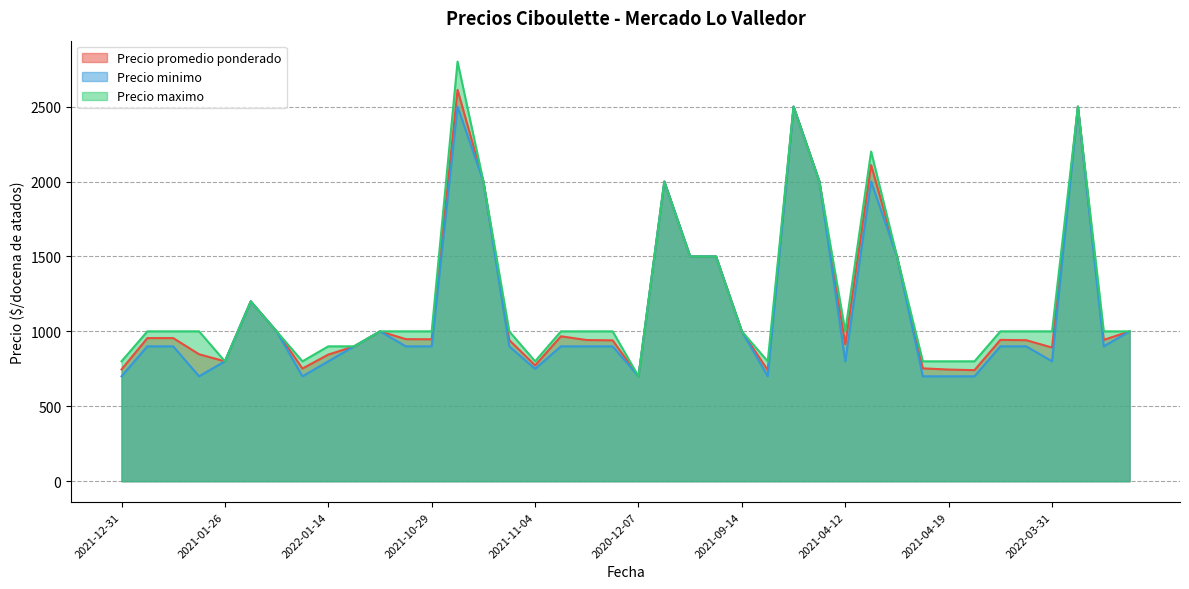

What is the label of the 37th point from the left?

2022-03-31